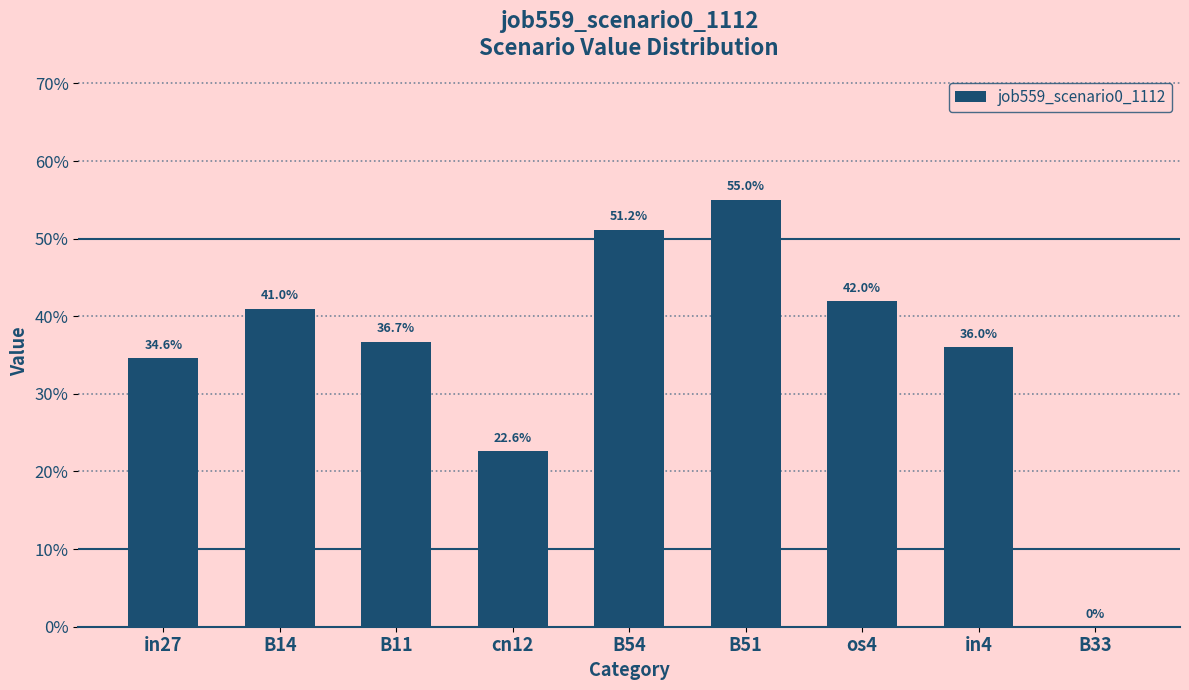

How many values are between 0 and 1?

9